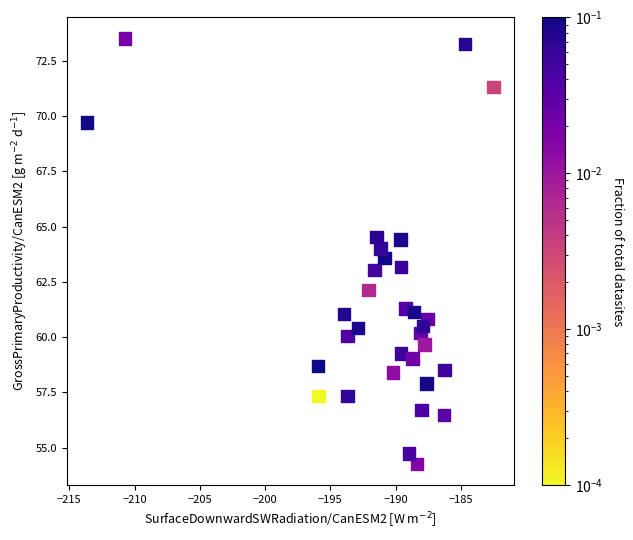

What is the range of X values (max minus min)?

31.1